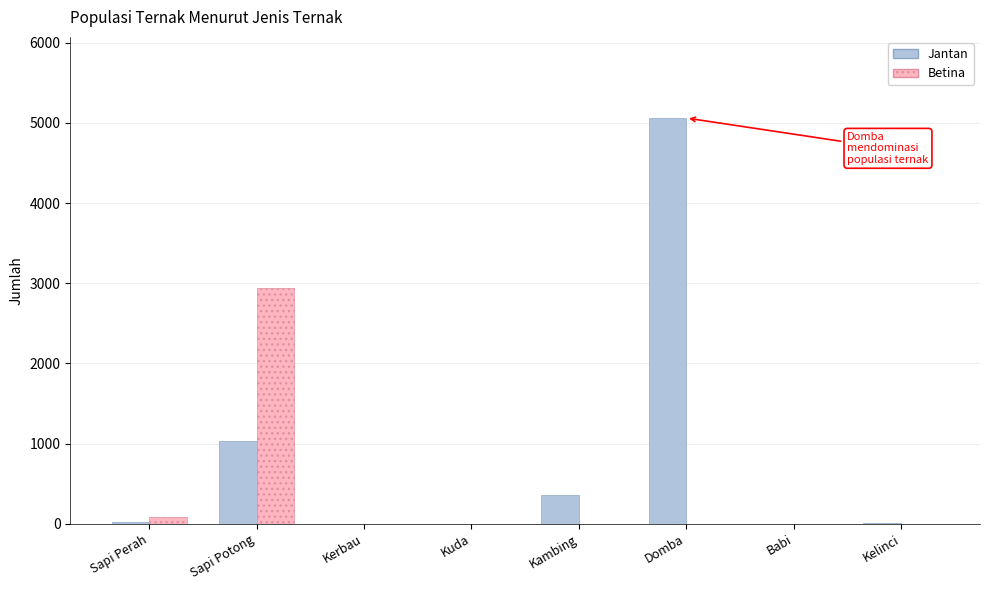

What is the difference between the Jantan values at Kelinci and Domba?

5050